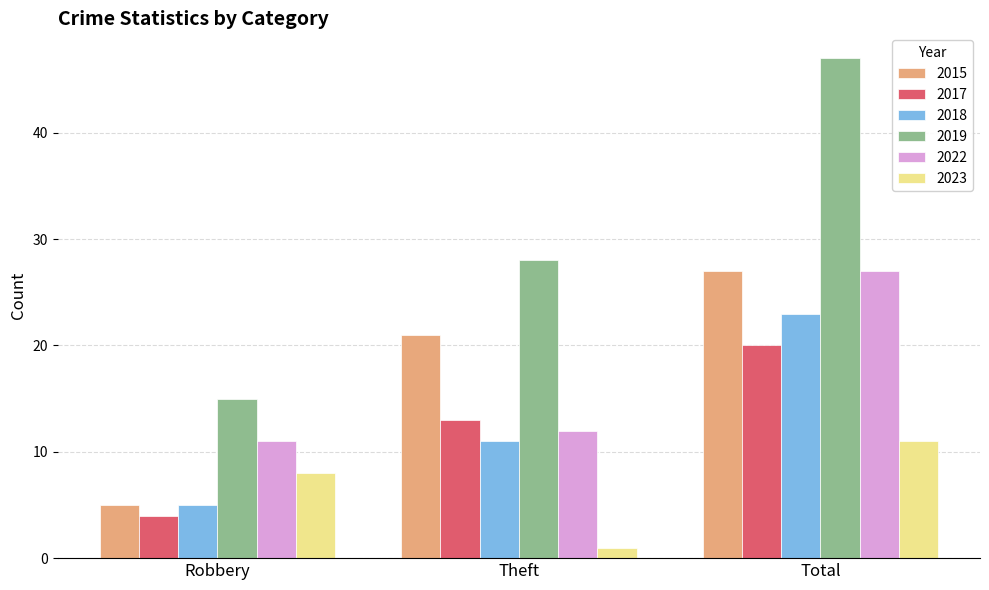

What are all the series names shown in the legend?

2015, 2017, 2018, 2019, 2022, 2023